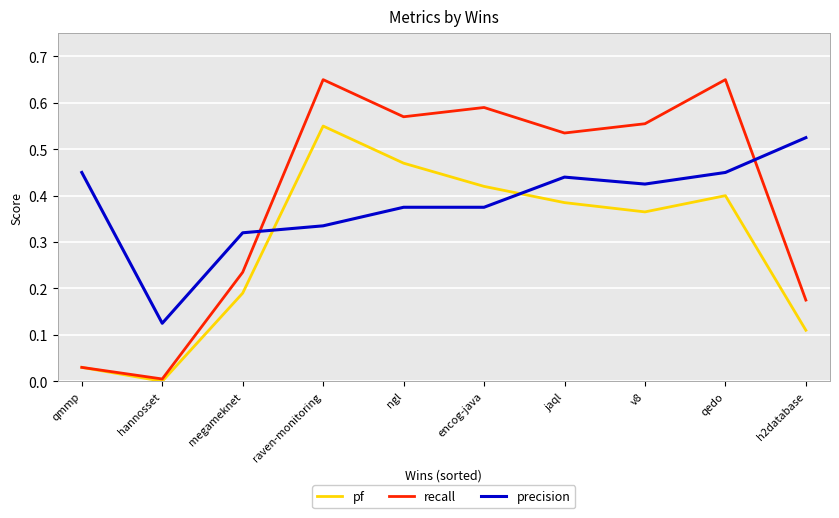

Is it true that recall equals 0.1 at qmmp?

False